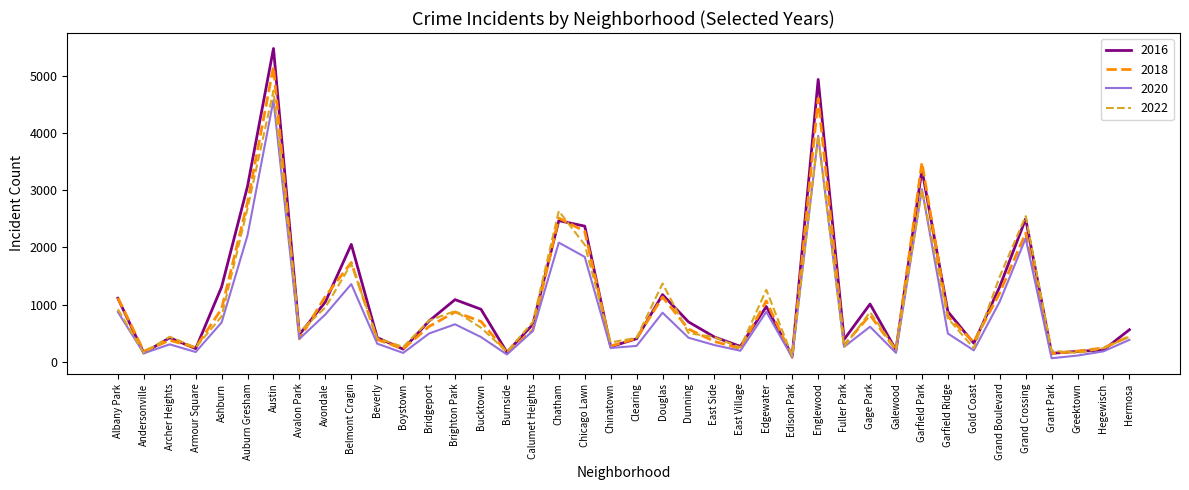

What is the difference between the highest and lowest values at Clearing?

142